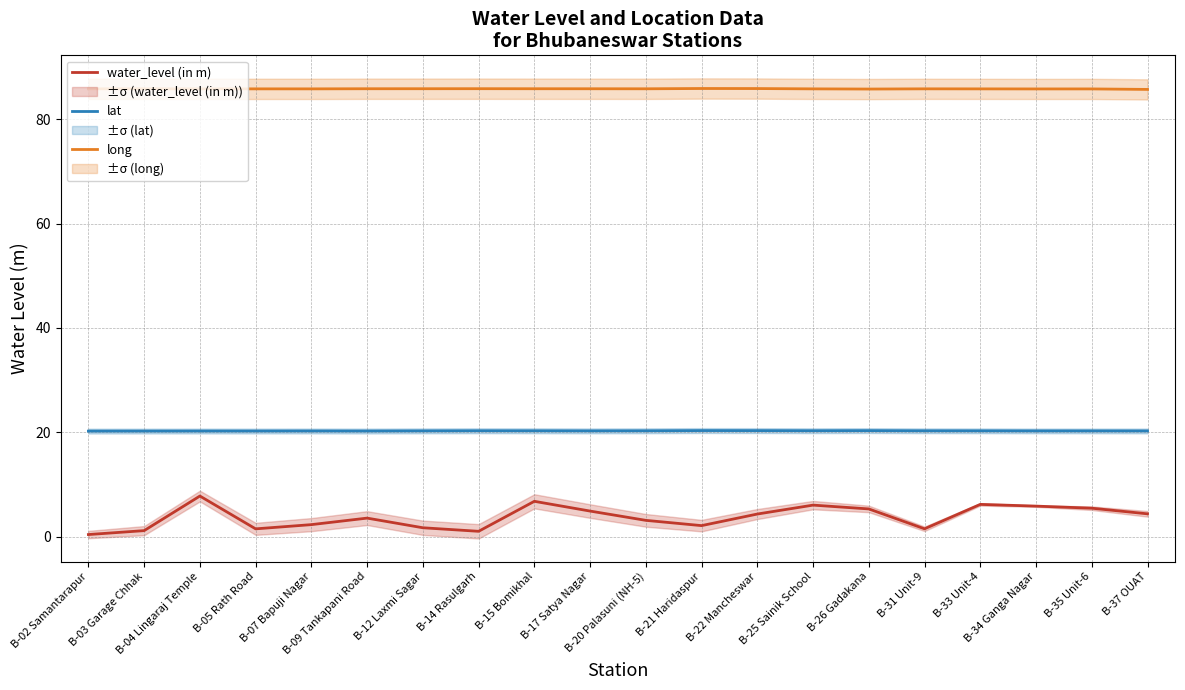

What is the label of the 4th point from the left?

B-05 Rath Road